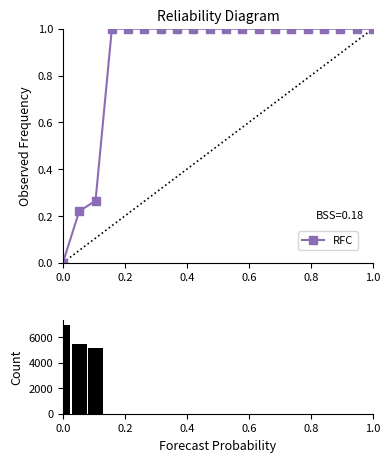

How many groups of bars are there?

20